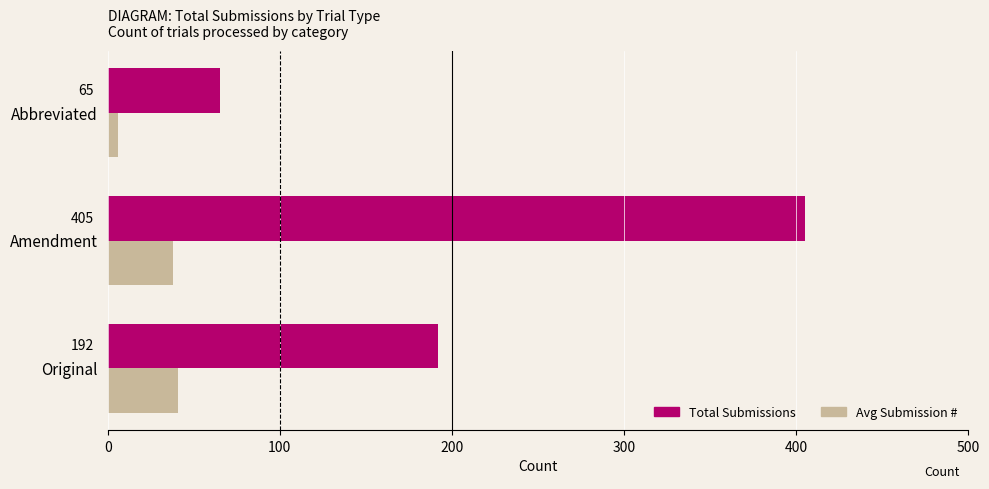

At which category does the chart reach its minimum across all series?

Abbreviated